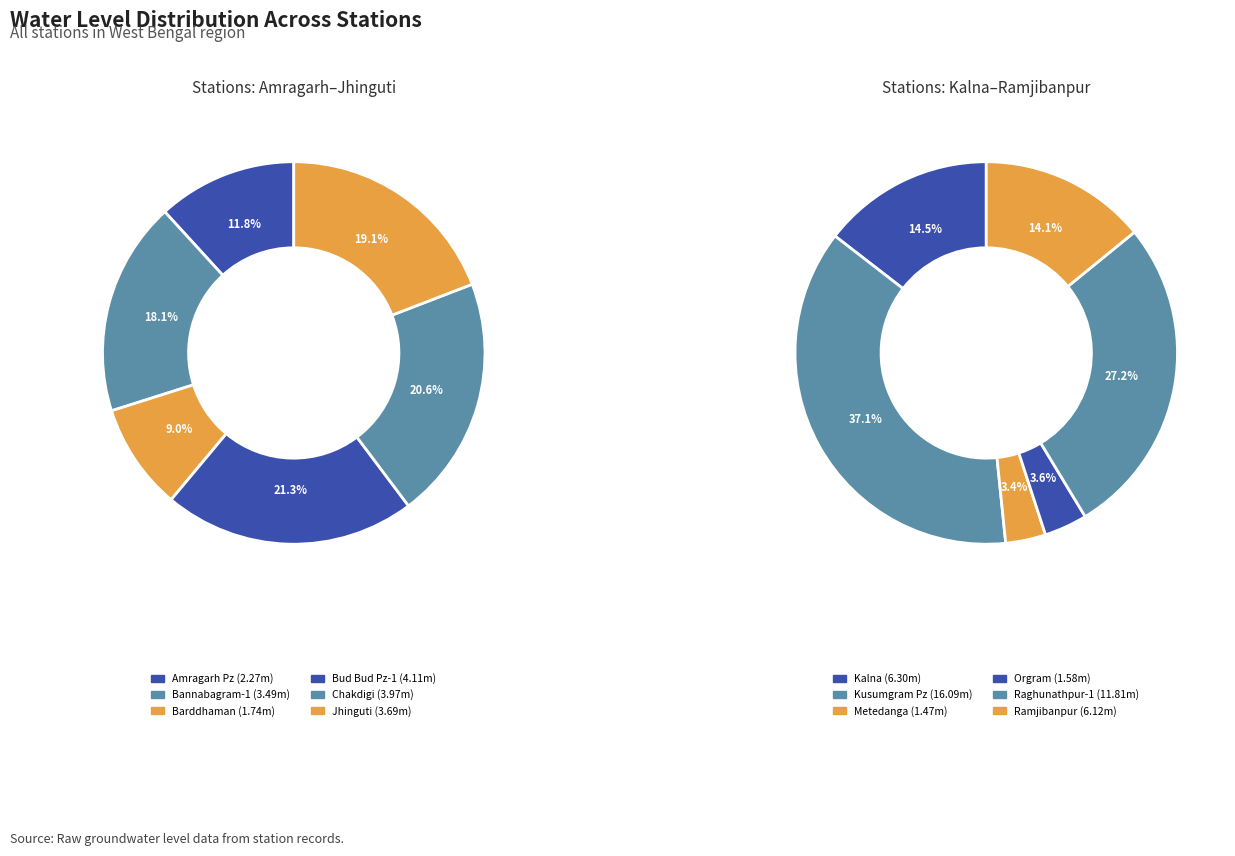

Which category has the smallest portion of the pie?

Metedanga